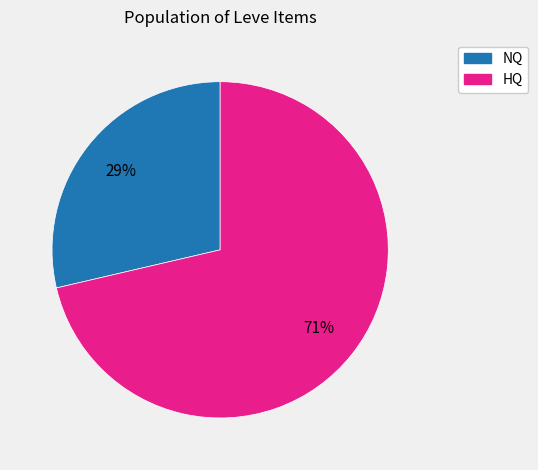

Count the number of slices in the pie.

2